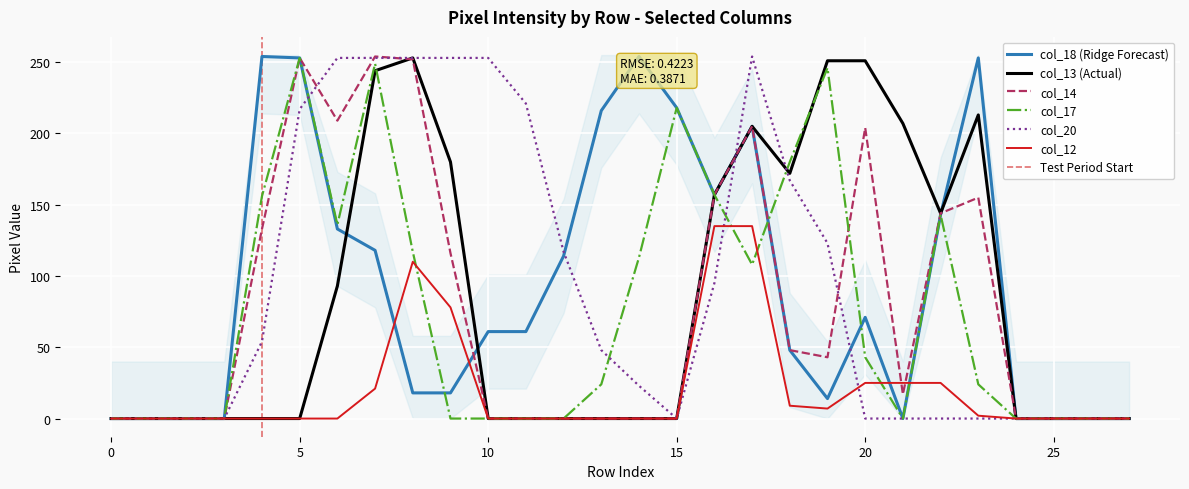

Is the value of col_17 at 4 greater than the value of col_12 at 27?

Yes